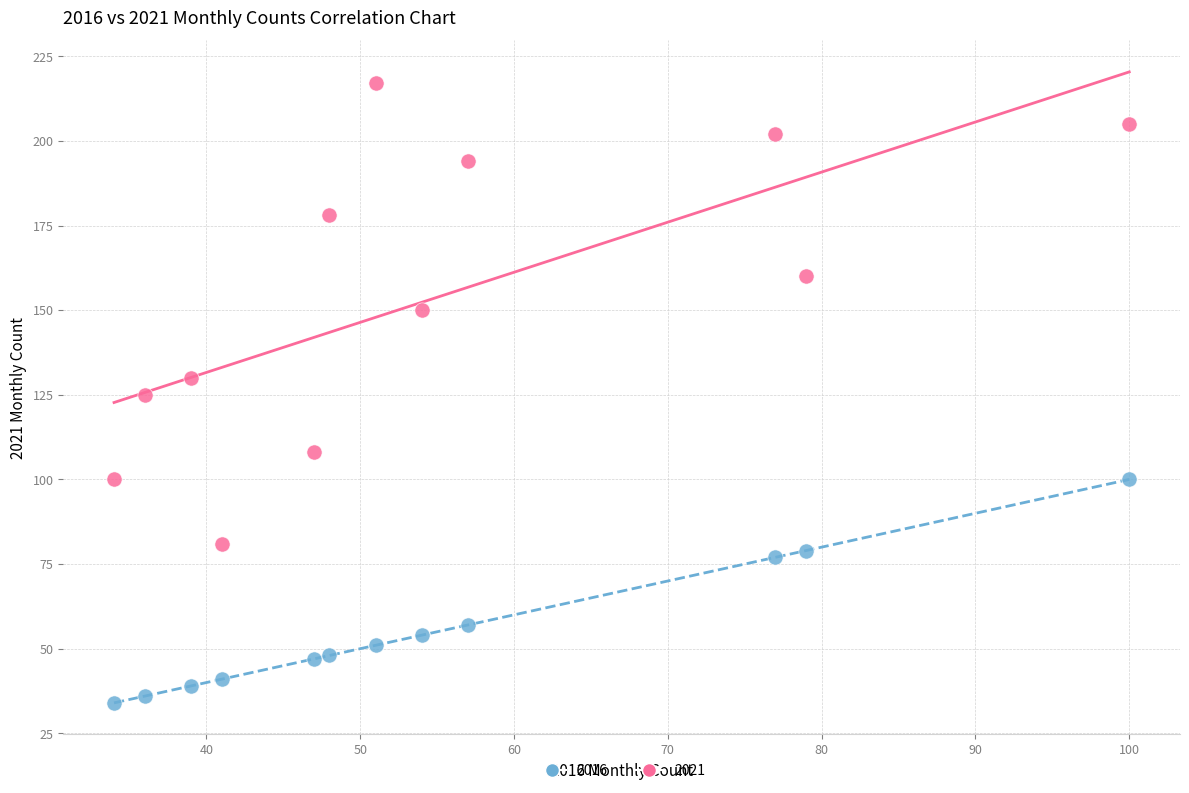

Which series contains the lowest Y value?

2016